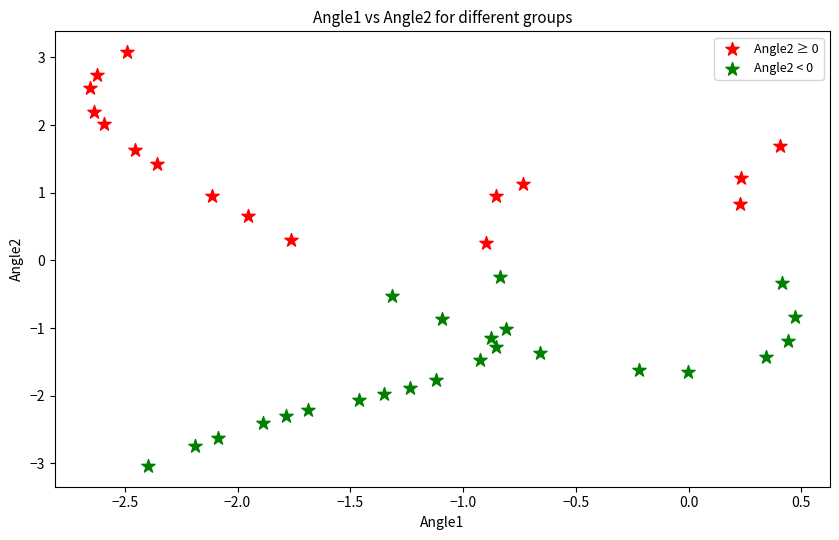

What are all the series names shown in the legend?

Angle2 ≥ 0, Angle2 < 0